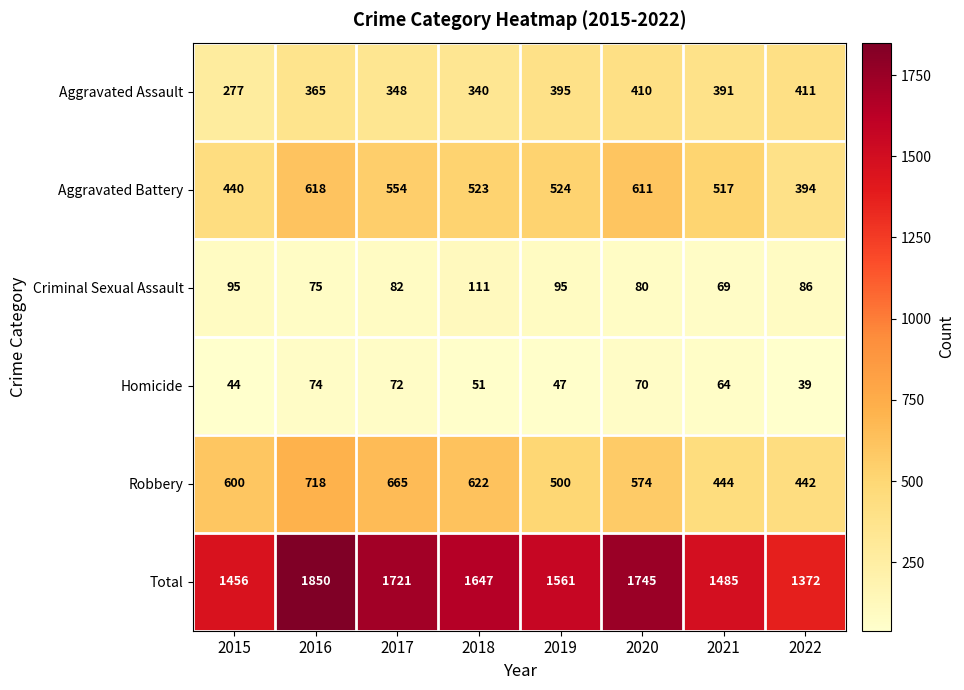

Which series has the largest range (max minus min)?

Total